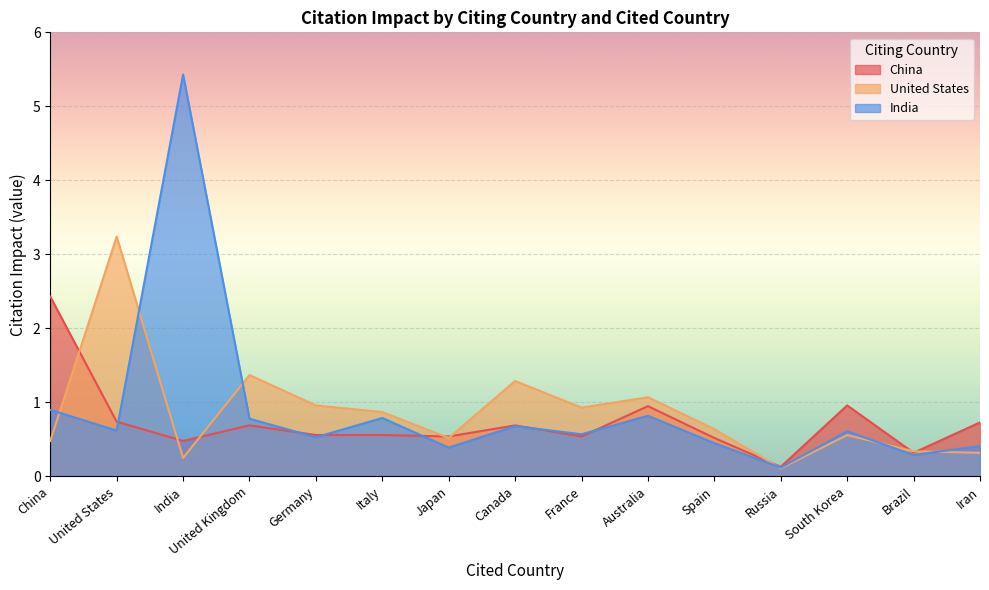

What are all the series names shown in the legend?

China, United States, India